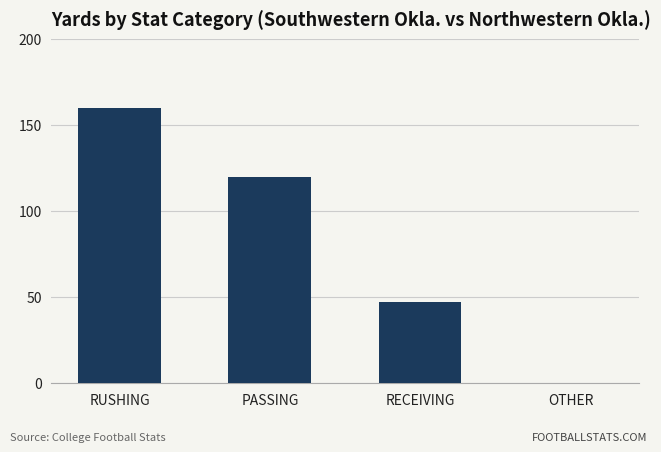

Reading right to left, list all the values displayed in this chart.

0	47	120	160